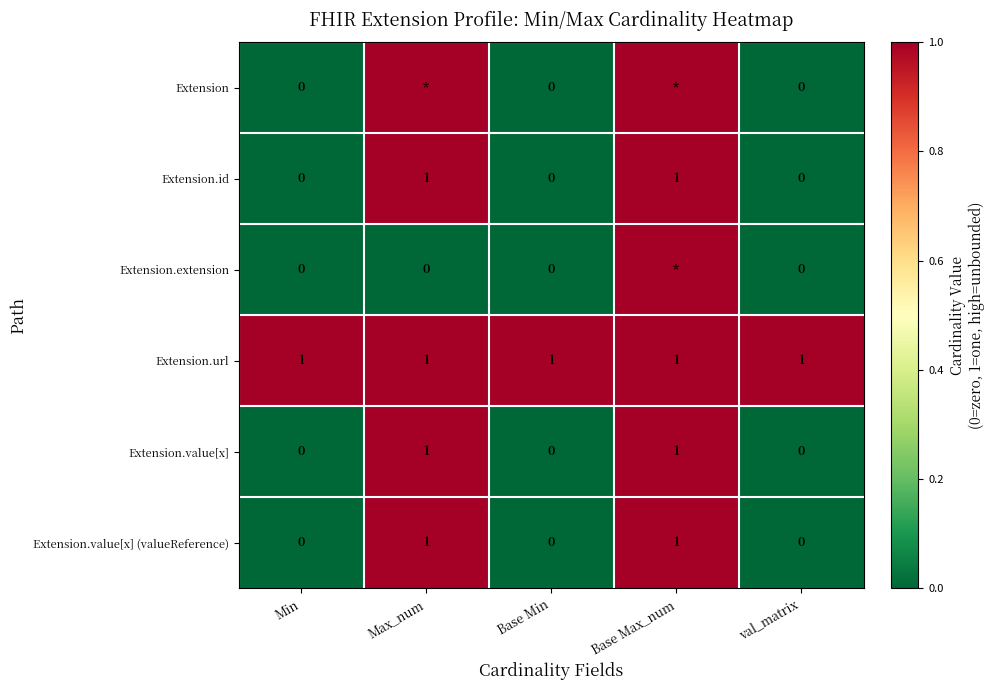

How many Extension.value[x] values are between 0 and 1?

5